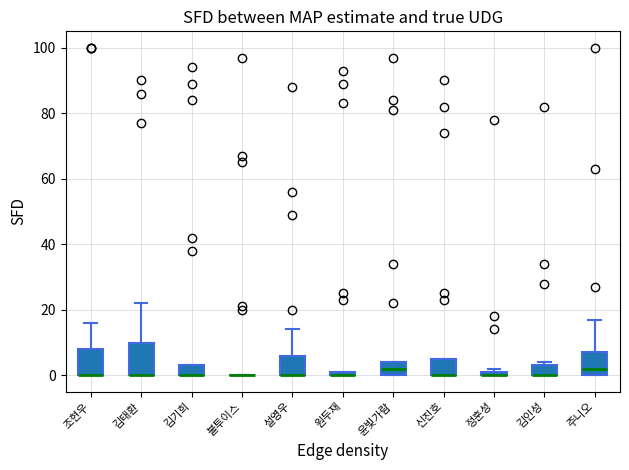

Which box is the tallest, from its lower edge to its upper edge?

김태환